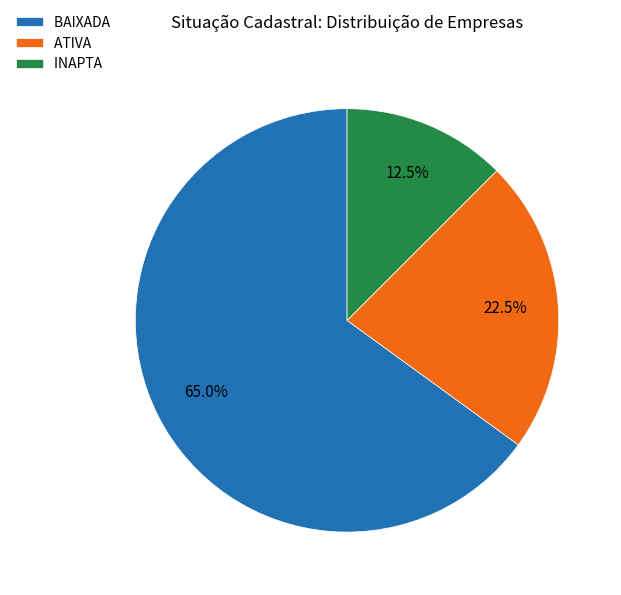

How many slices are in this pie chart?

3